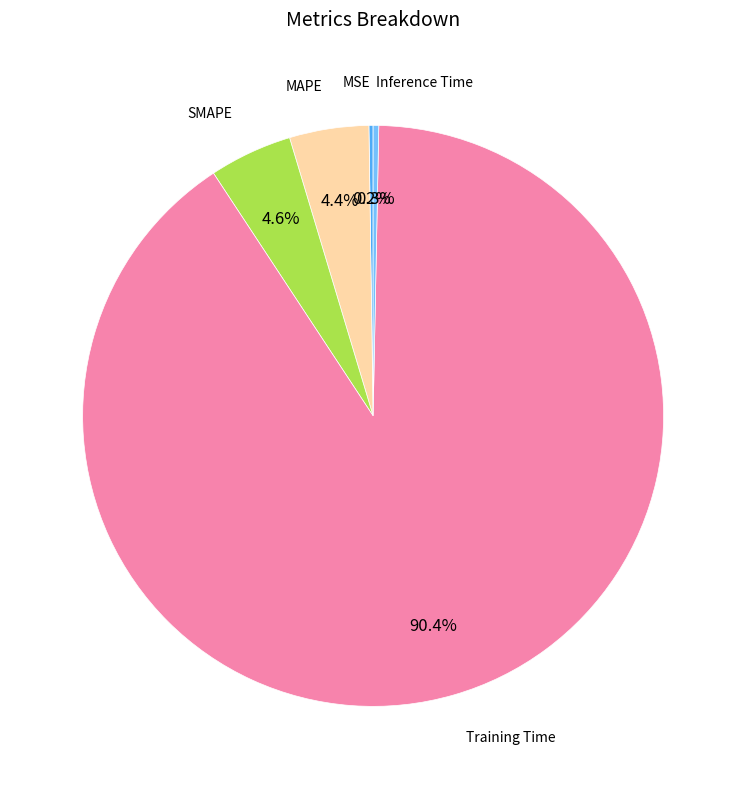

Is there any slice that represents more than half of the pie?

Yes